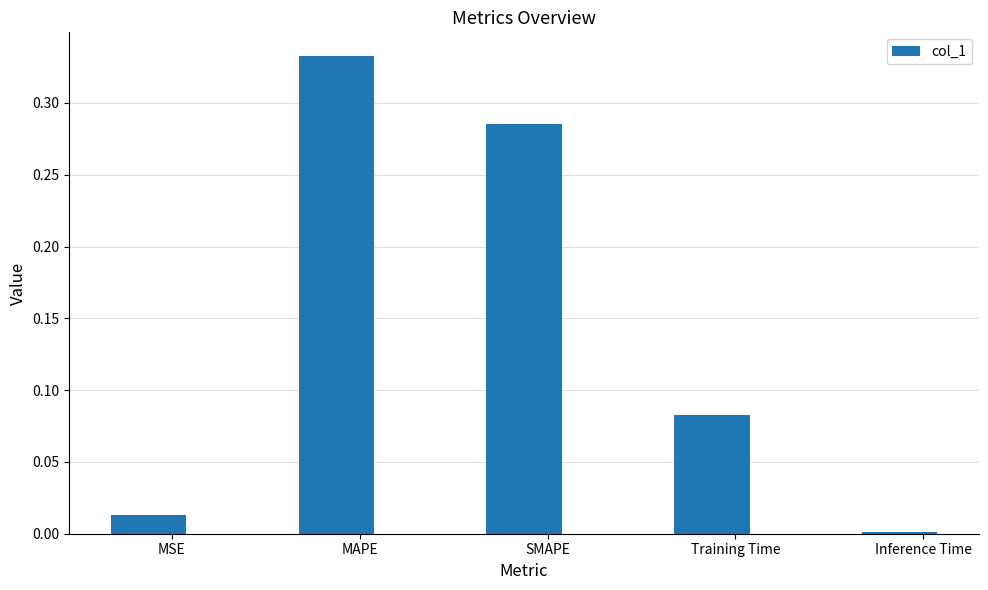

Which label corresponds to the largest value in the chart?

MAPE